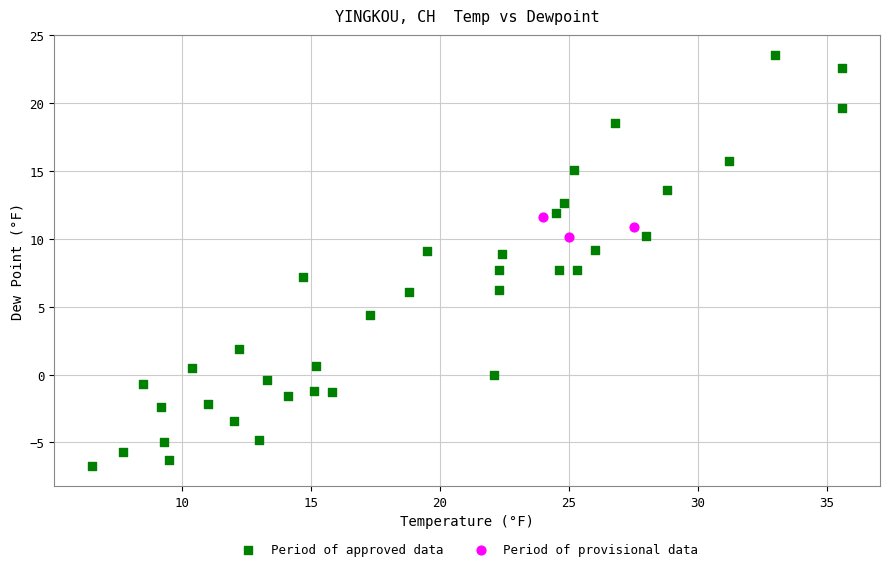

What are all the series names shown in the legend?

Period of approved data, Period of provisional data